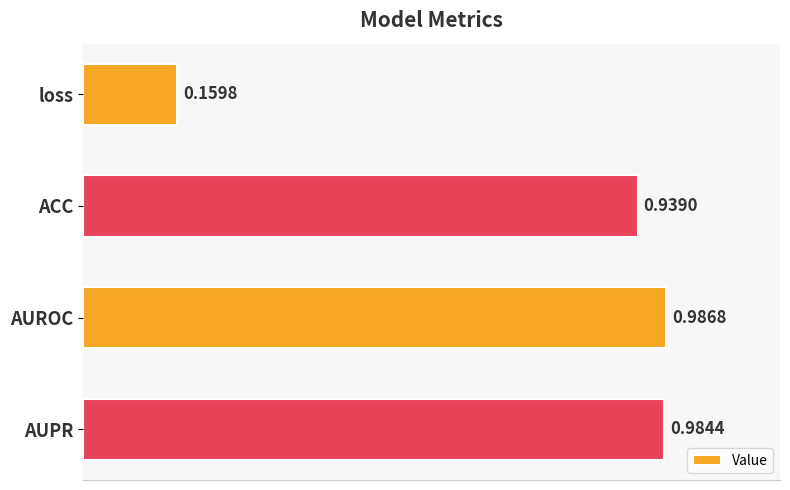

Count the number of categories in the chart.

4